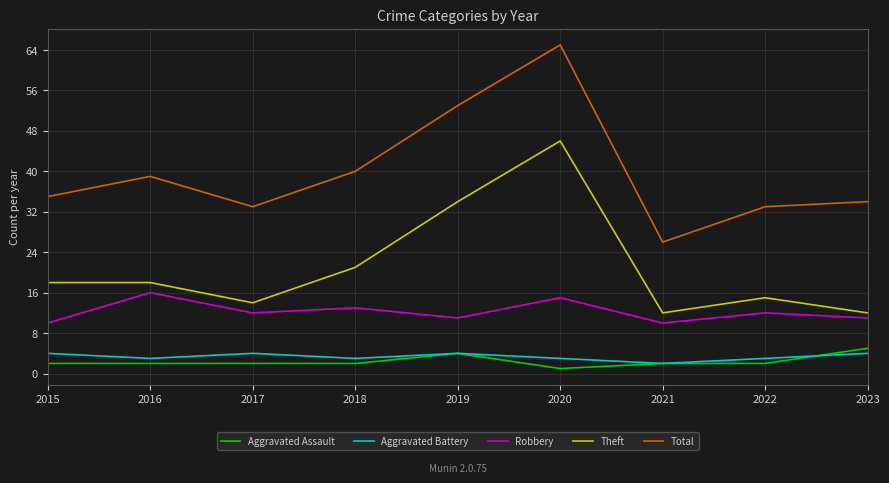

True or false: Aggravated Assault has a value of 2 at 2015.

True